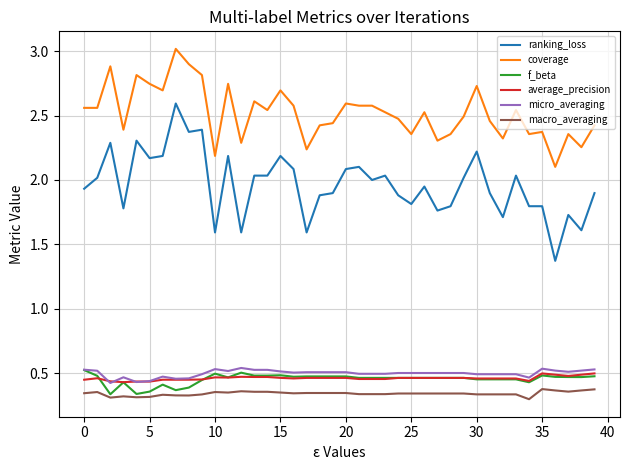

What is the maximum value shown in the chart?

3.0